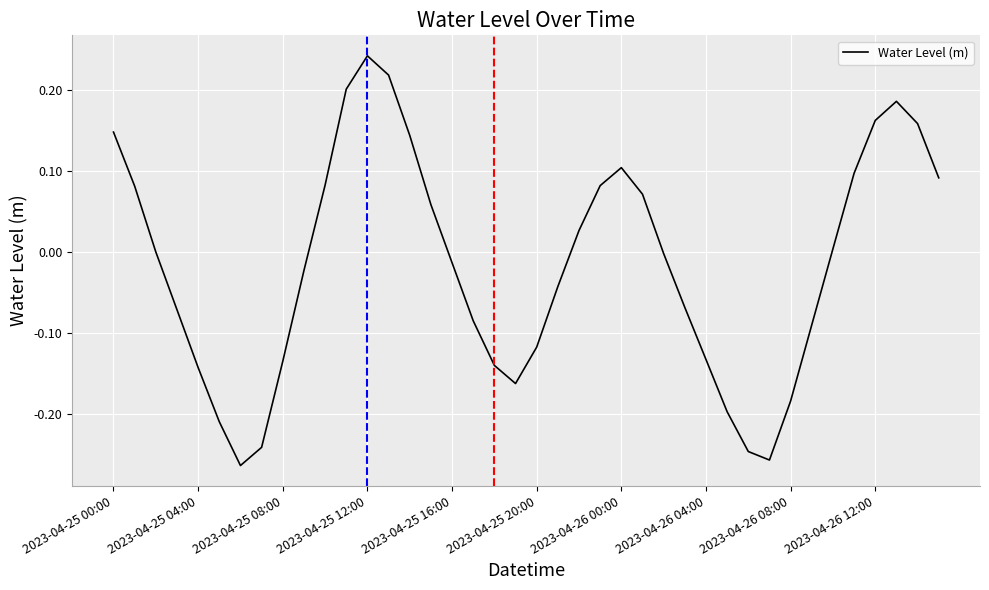

How many lines are shown in the chart?

1